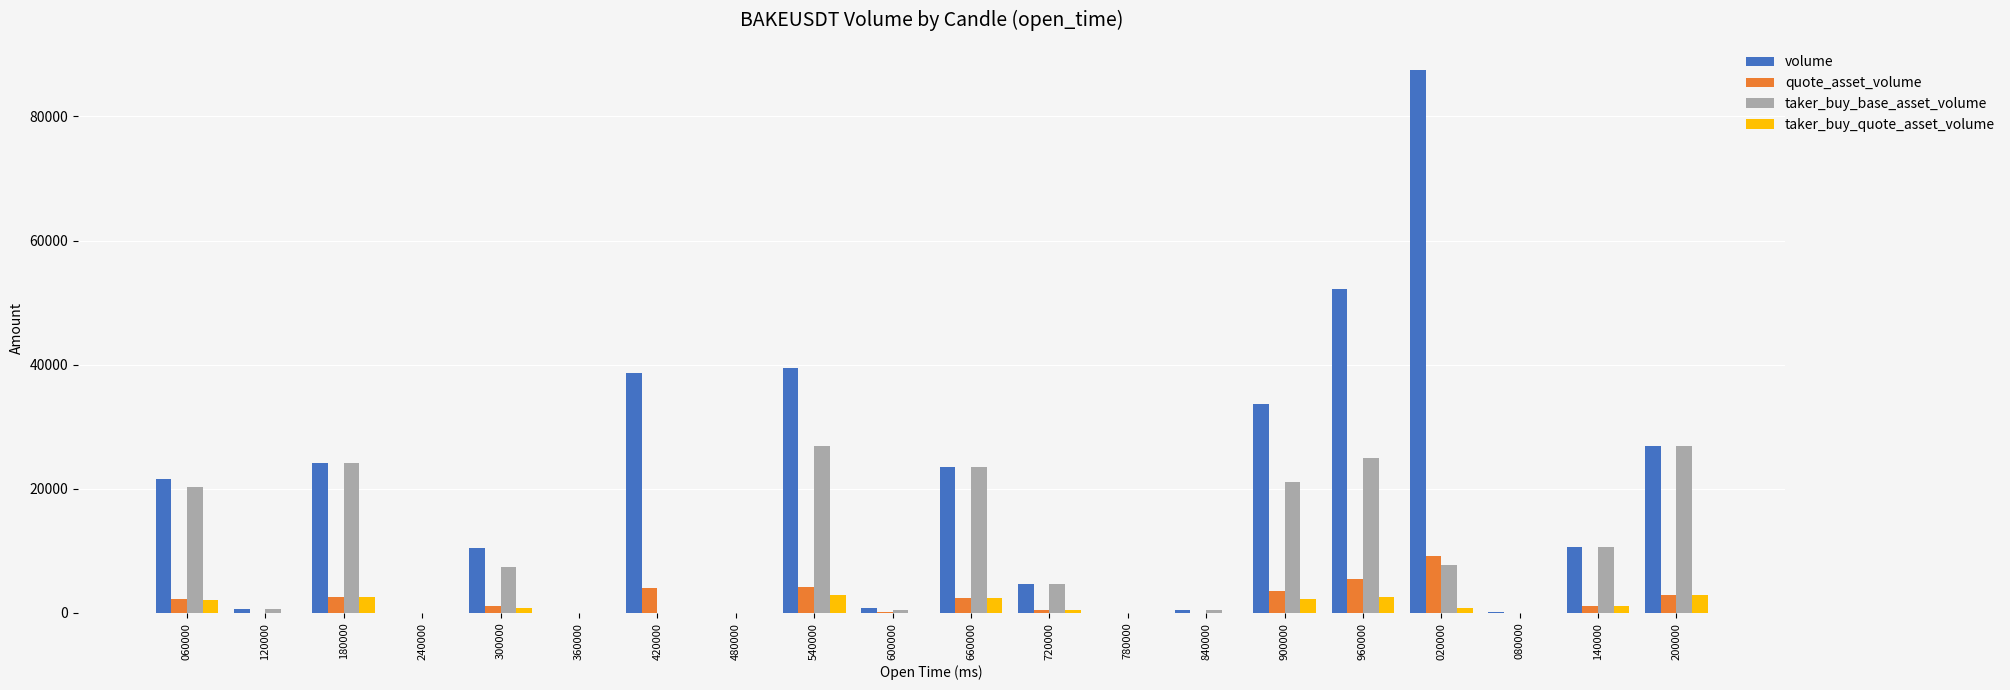

Where does the taker_buy_quote_asset_volume series first go above 789?

060000